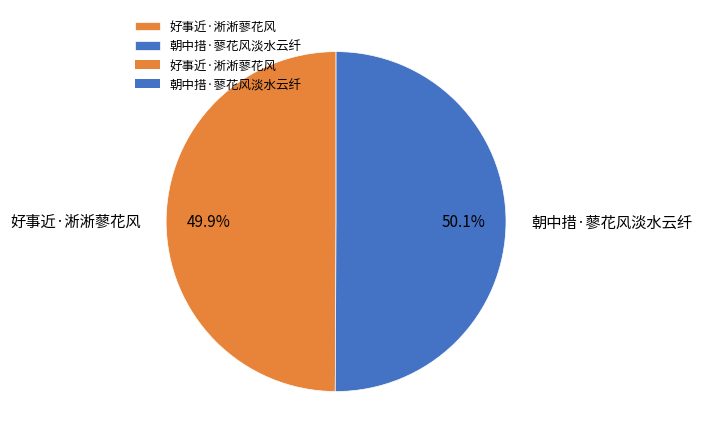

What is the ratio of the value at 朝中措·蓼花风淡水云纤 to the value at 好事近·淅淅蓼花风?

1.0